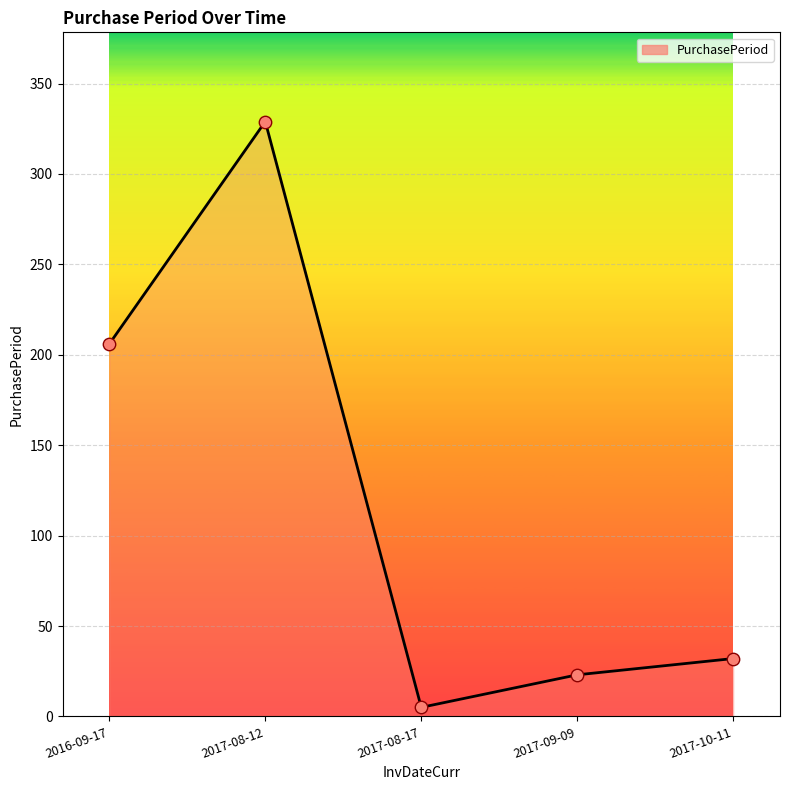

Approximately how many times larger is the value at 2016-09-17 compared to 2017-08-17?

41.2